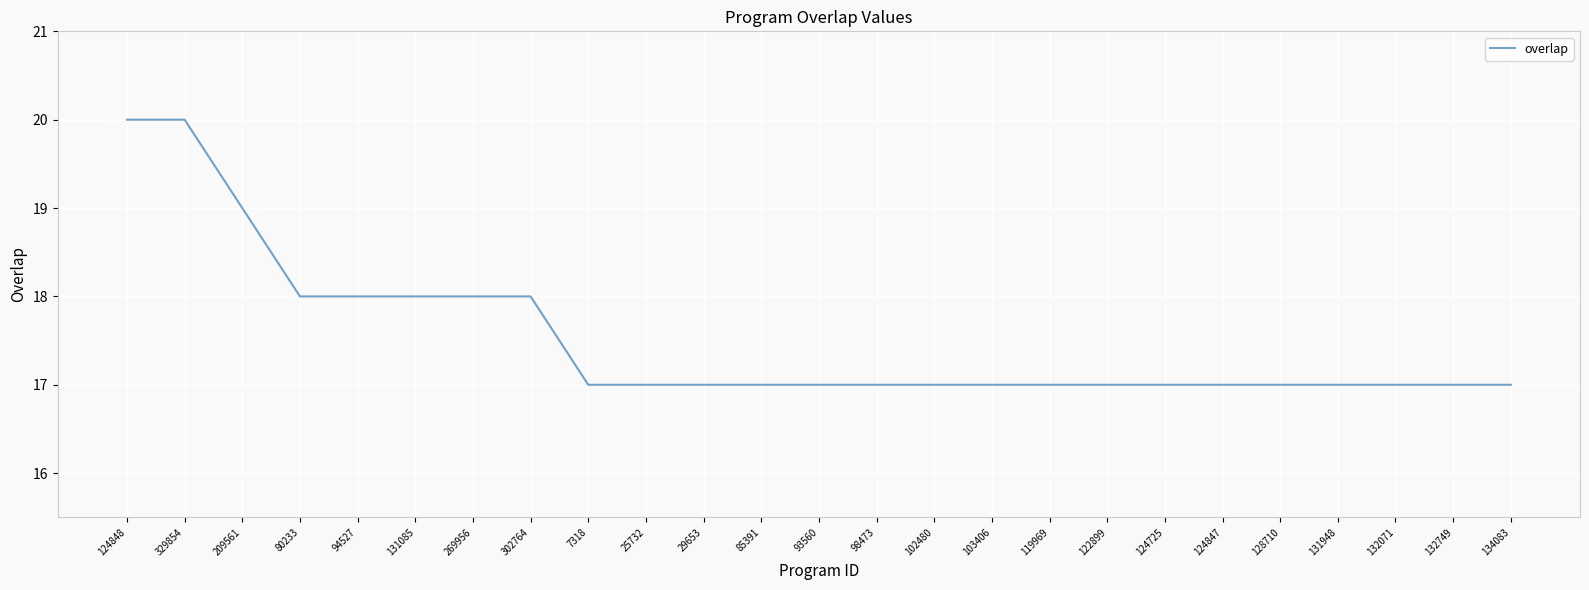

What is the difference between the maximum and minimum values?

3